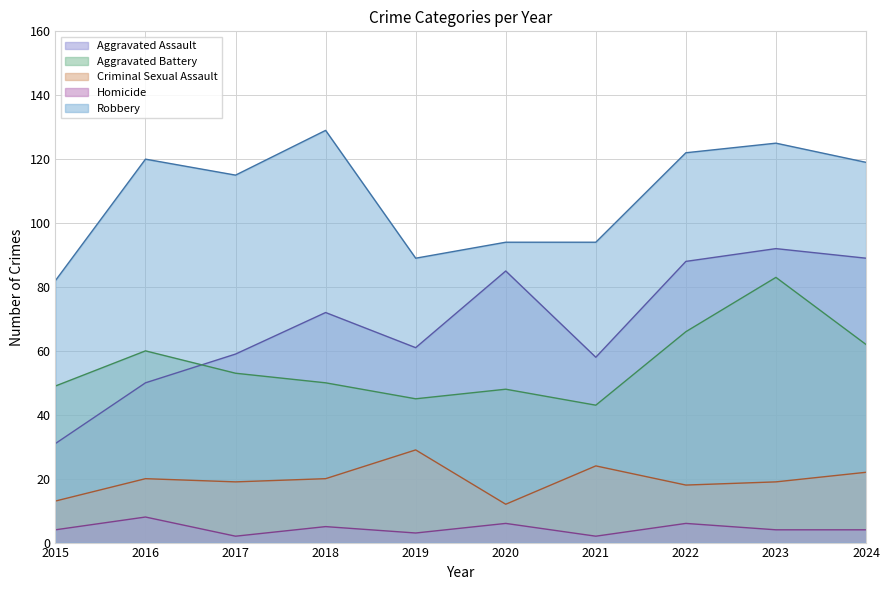

What is the difference between the maximum and second lowest values in the Aggravated Battery series?

38